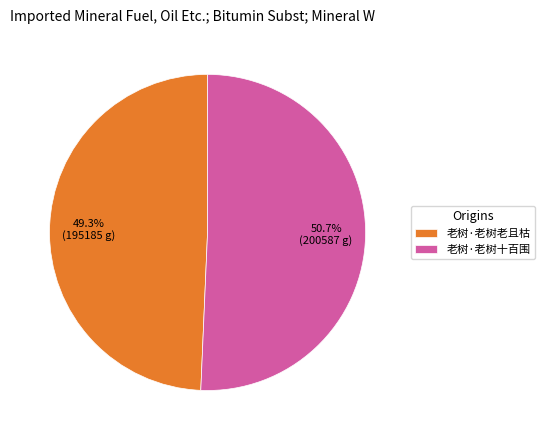

To the nearest percent, what is the difference between the 老树·老树十百围 and 老树·老树老且枯 slice percentages?

1%